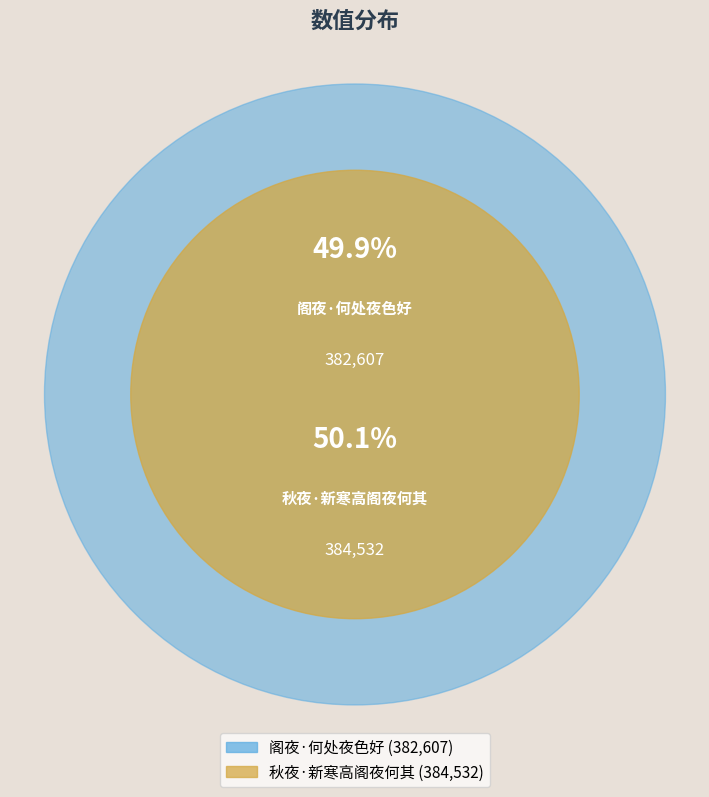

Rank the categories by value from highest to lowest.

秋夜·新寒高阁夜何其, 阁夜·何处夜色好